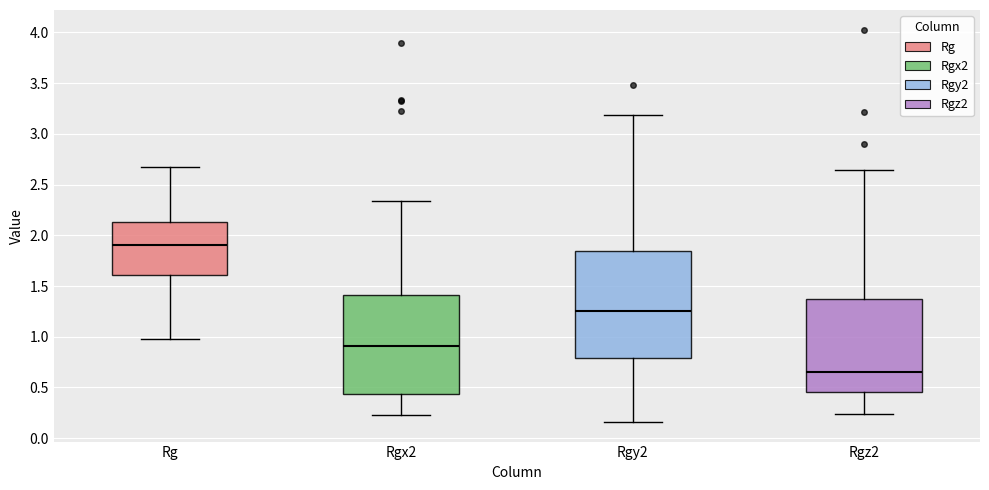

Which box has the highest median line?

Rg